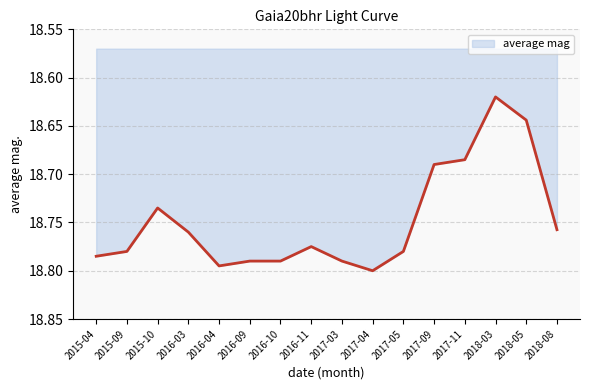

List the labels in order of value, largest first.

2017-04, 2016-04, 2016-09, 2016-10, 2017-03, 2015-04, 2015-09, 2017-05, 2016-11, 2016-03, 2018-08, 2015-10, 2017-09, 2017-11, 2018-05, 2018-03